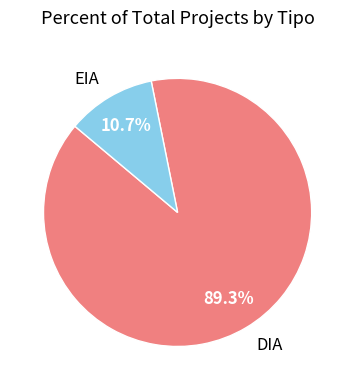

Rank the categories by value from lowest to highest.

EIA, DIA